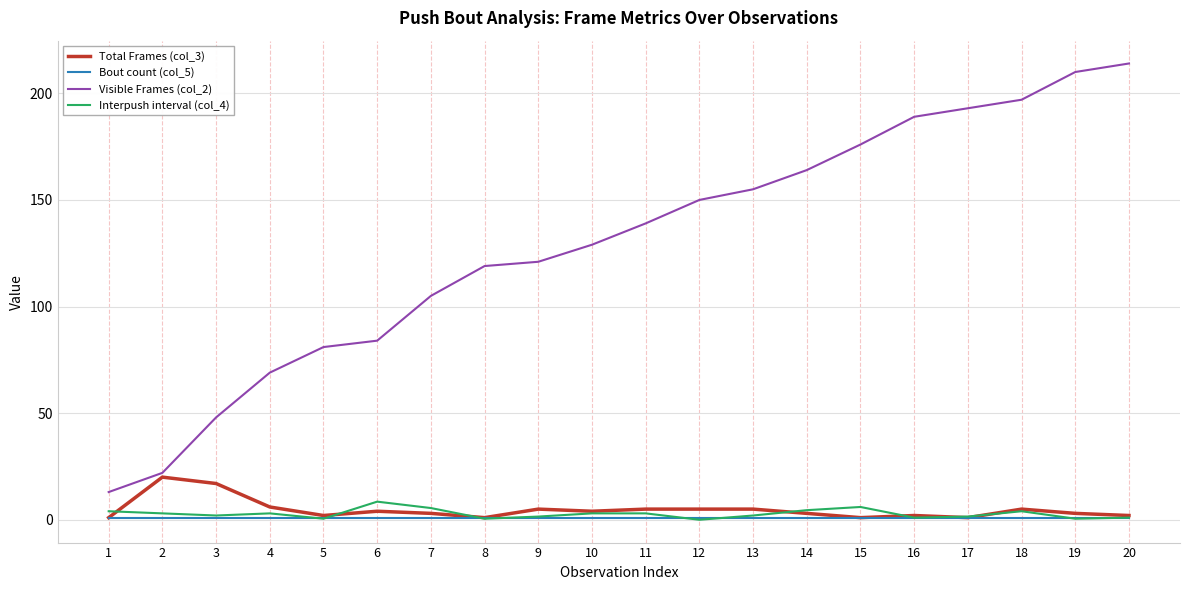

What is the sum of all Visible Frames (col_2) values?

2578.0